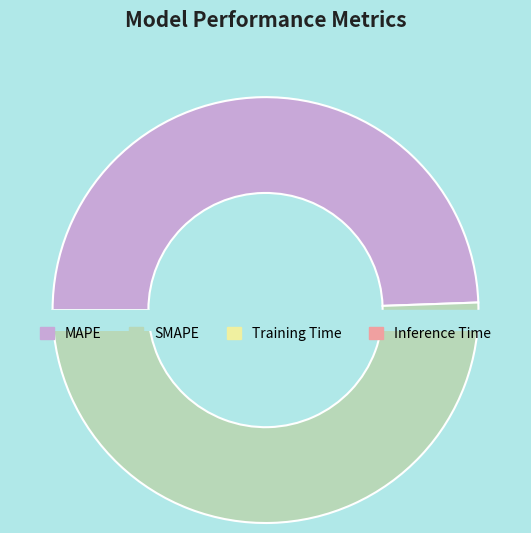

Rank the categories by value from highest to lowest.

SMAPE, MAPE, Inference Time, Training Time